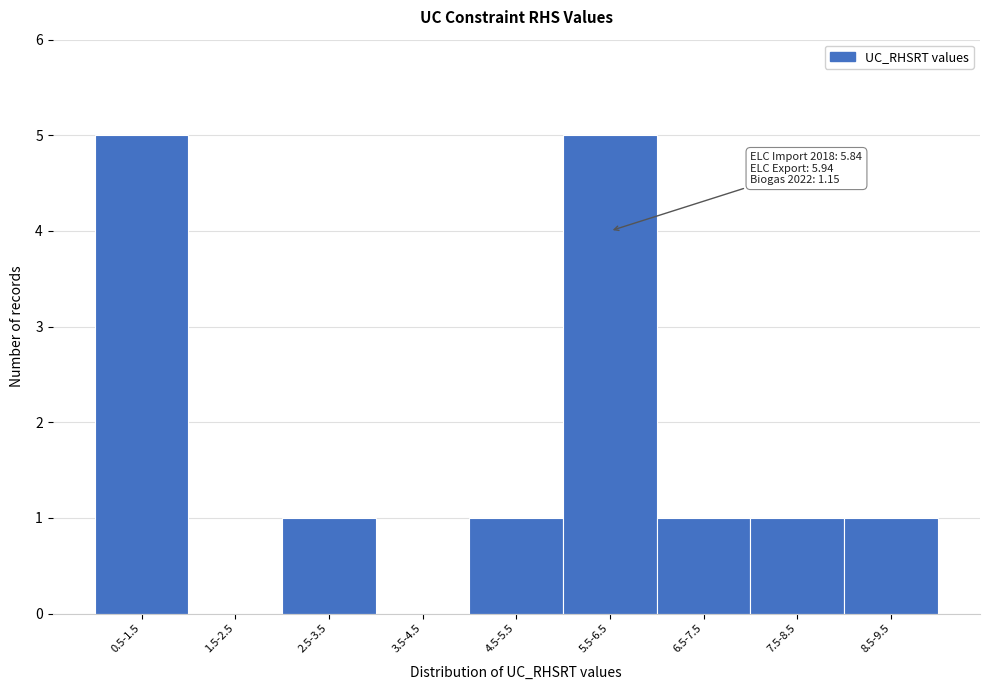

Reading right to left, what are all the values shown in this chart?

8.5-9.5=1	7.5-8.5=1	6.5-7.5=1	5.5-6.5=5	4.5-5.5=1	3.5-4.5=0	2.5-3.5=1	1.5-2.5=0	0.5-1.5=5